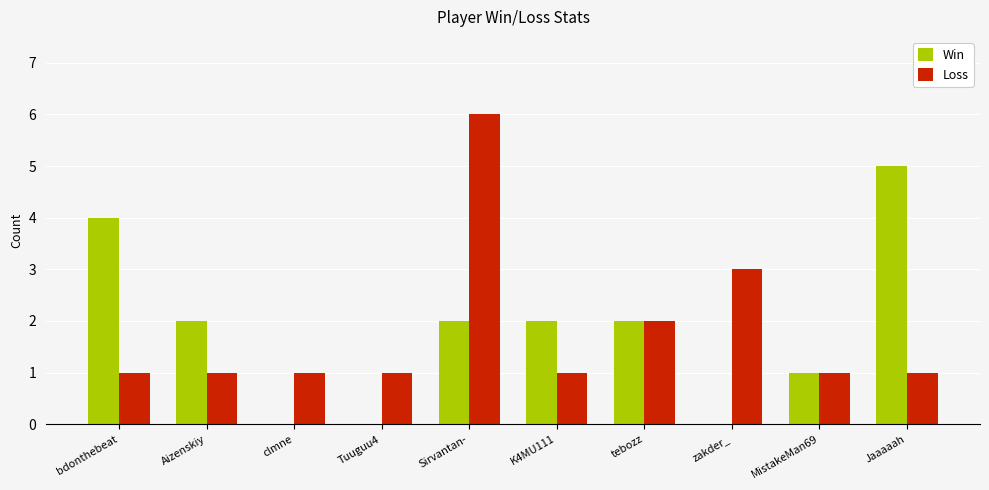

The Win series shows 0 at MistakeMan69. True or false?

False